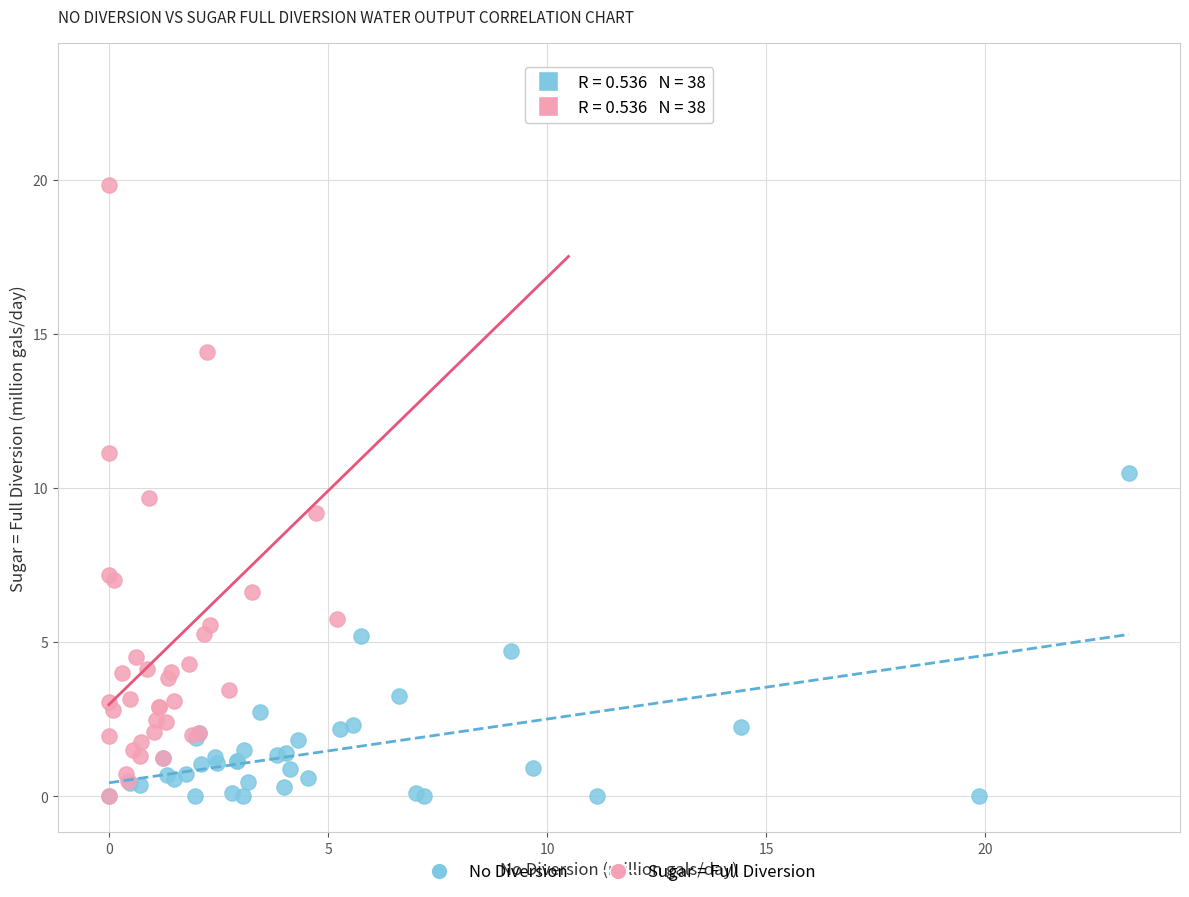

Which series has the largest Y range (max minus min)?

Sugar = Full Diversion